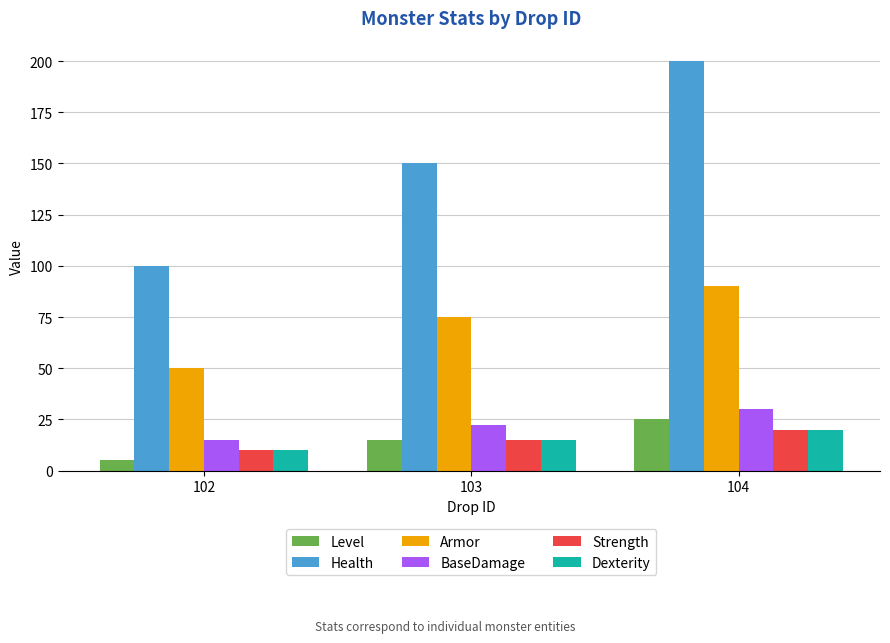

List the labels in order of Level value, smallest first.

102, 103, 104